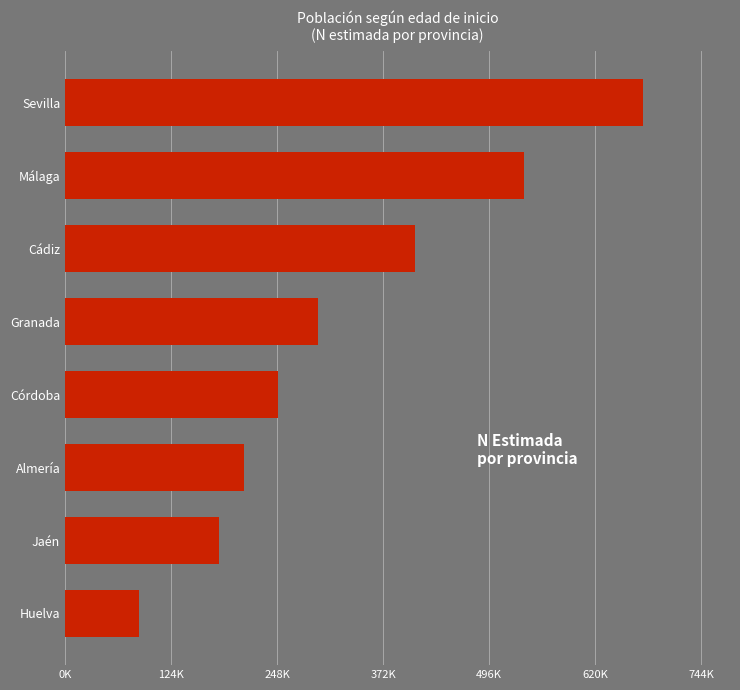

How many categories are shown in the chart?

8